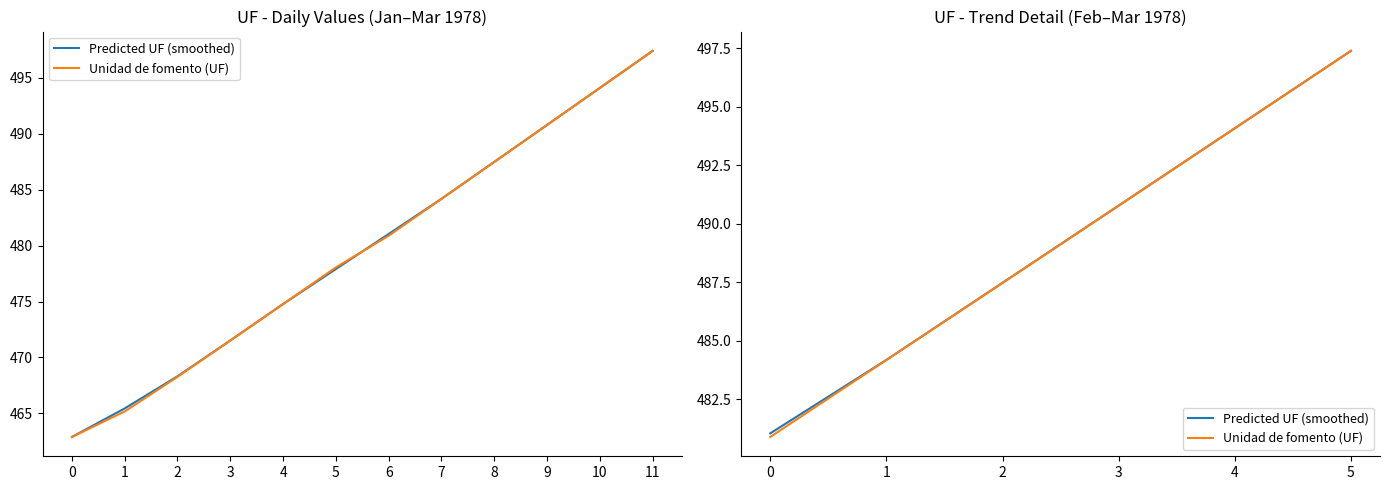

Where do Unidad de fomento (UF) and Predicted UF (smoothed) first cross each other?

1 and 2